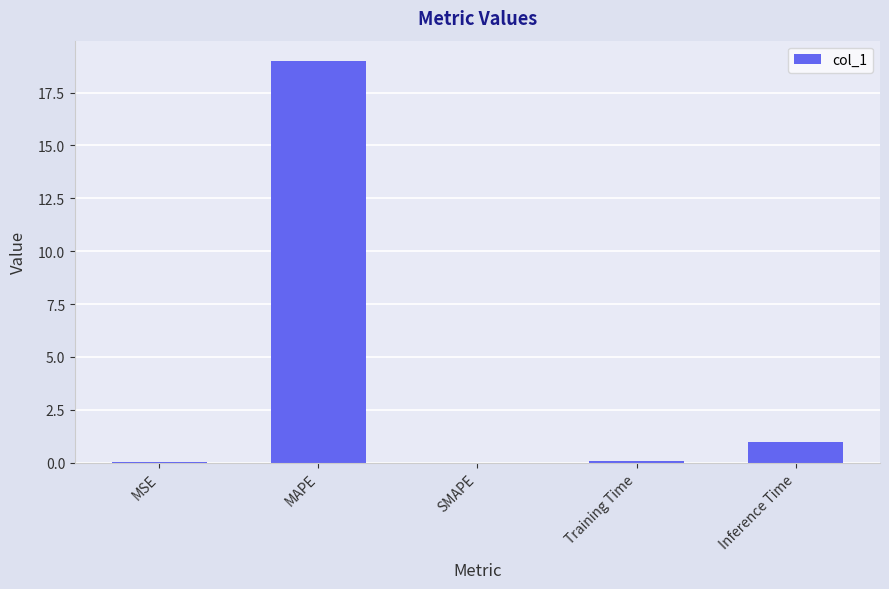

The value at MSE is 0.0. True or false?

True